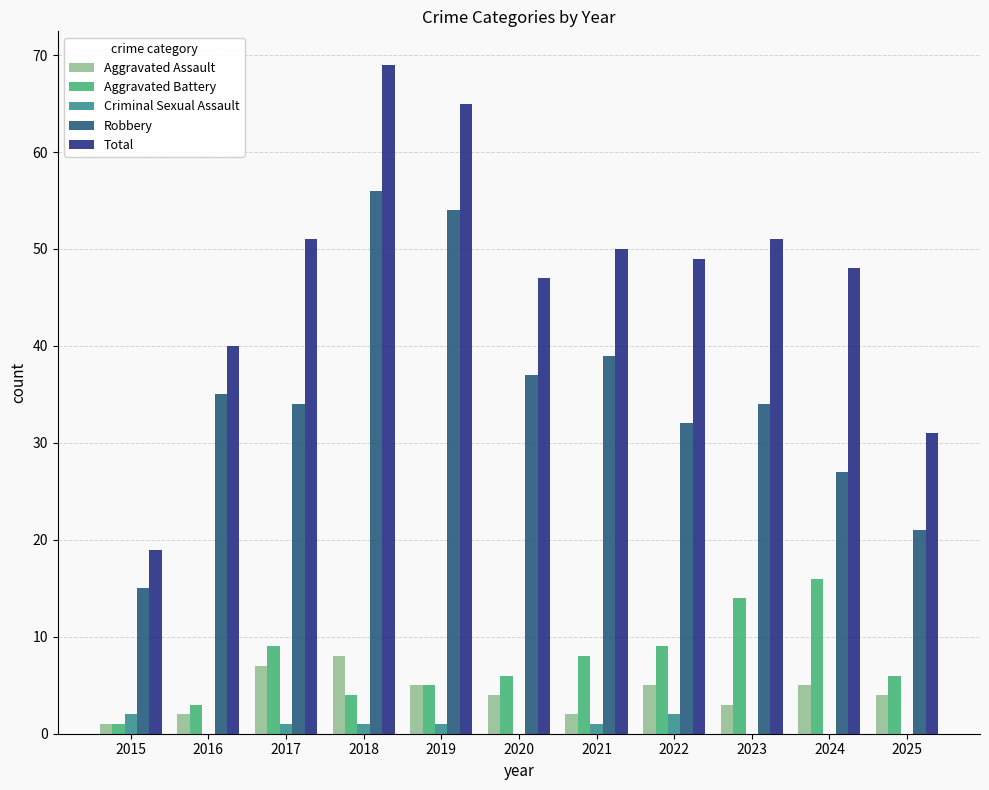

What is the sum of all Aggravated Assault values?

46